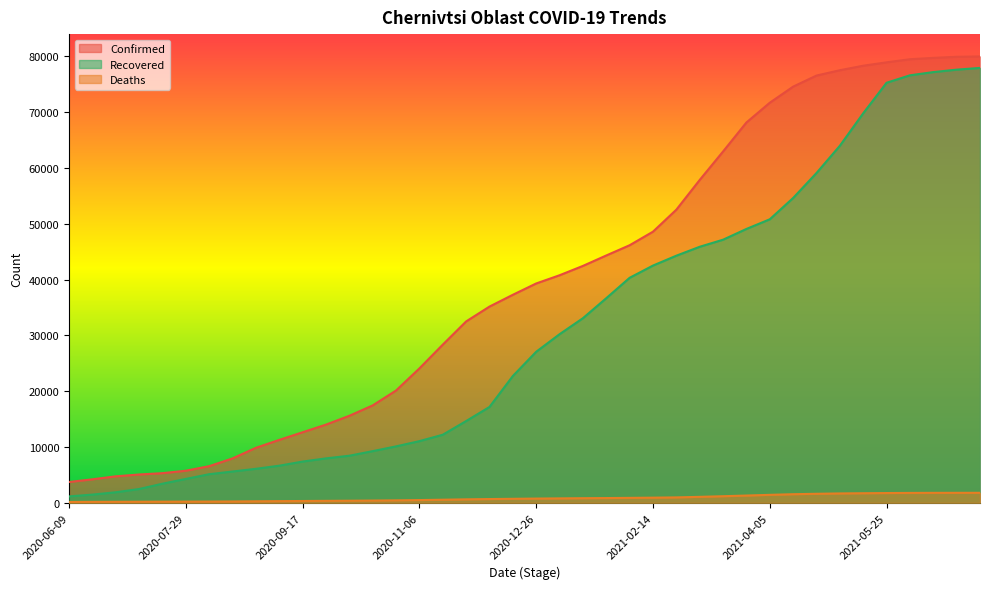

Which series has the largest total across all categories?

Confirmed